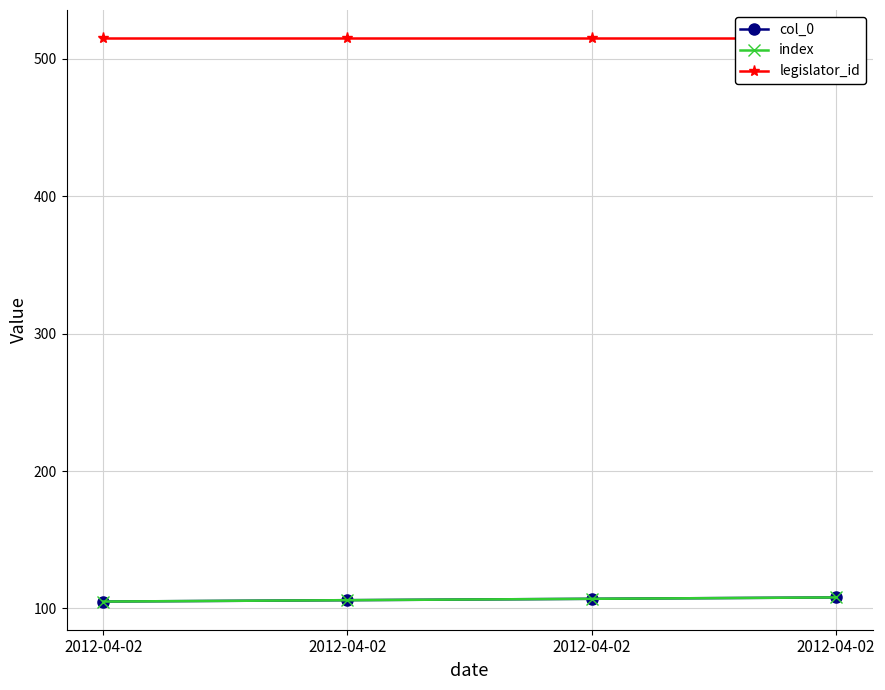

Where does the col_0 series first go above 107?

2012-04-02